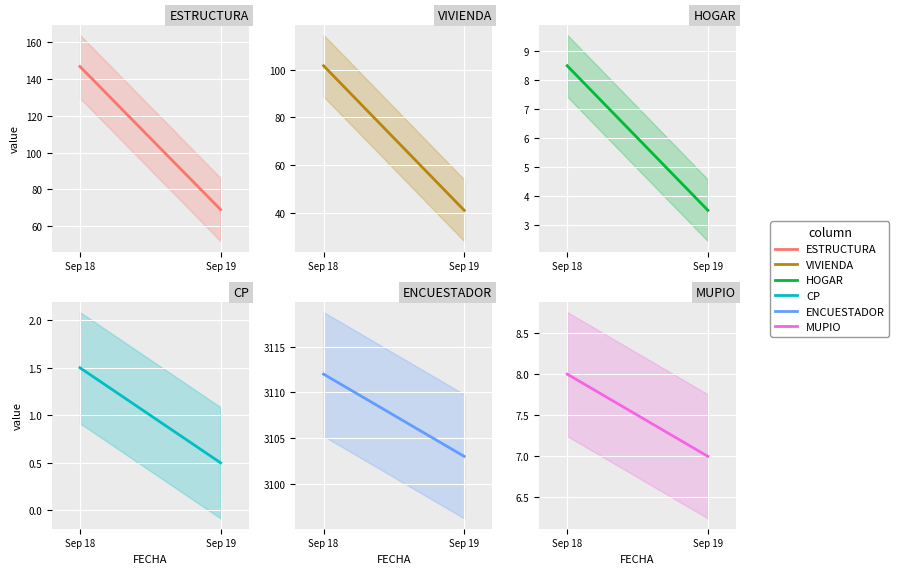

Read the ESTRUCTURA value at Sep 19.

69.0